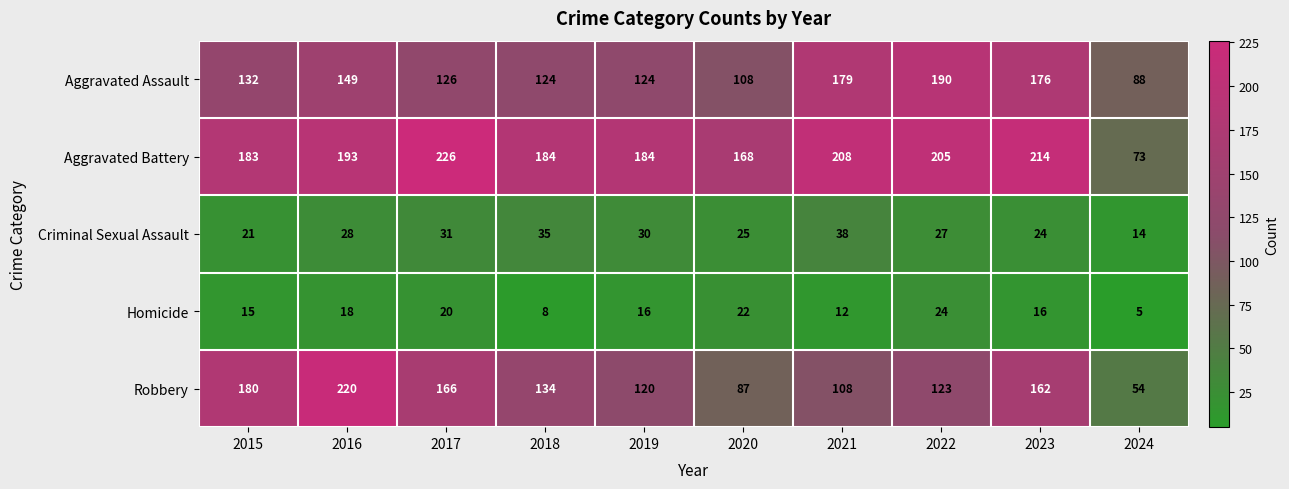

What is the sum of all Criminal Sexual Assault values?

273